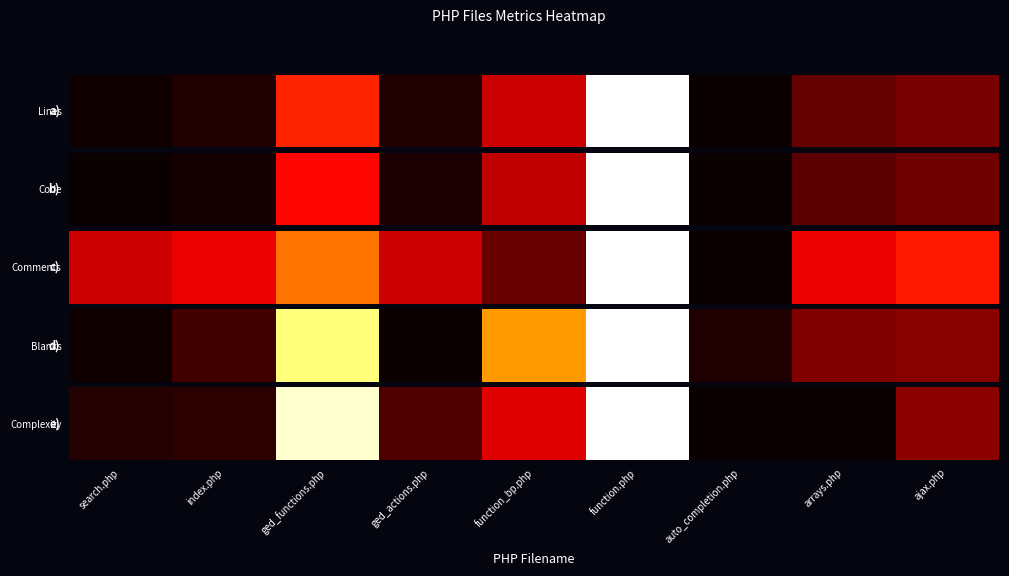

Between function_bp.php and index.php, which is larger?

function_bp.php